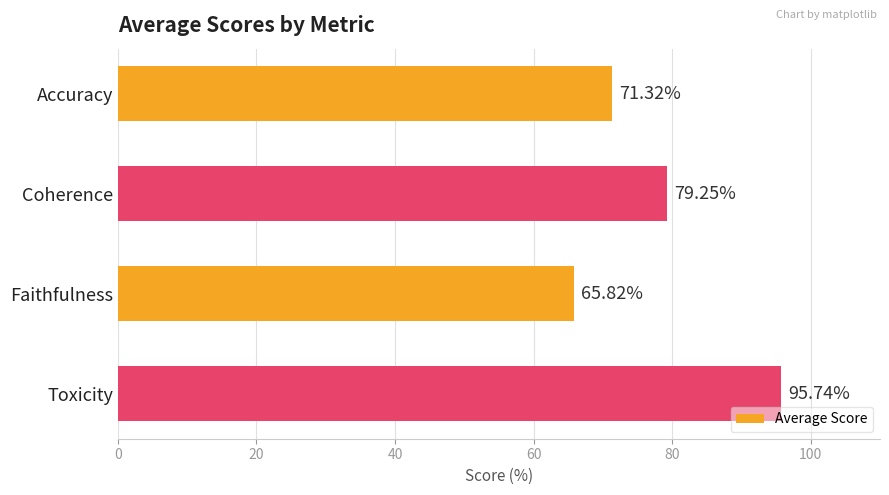

What is the ratio of the value at Accuracy to the value at Coherence?

0.9